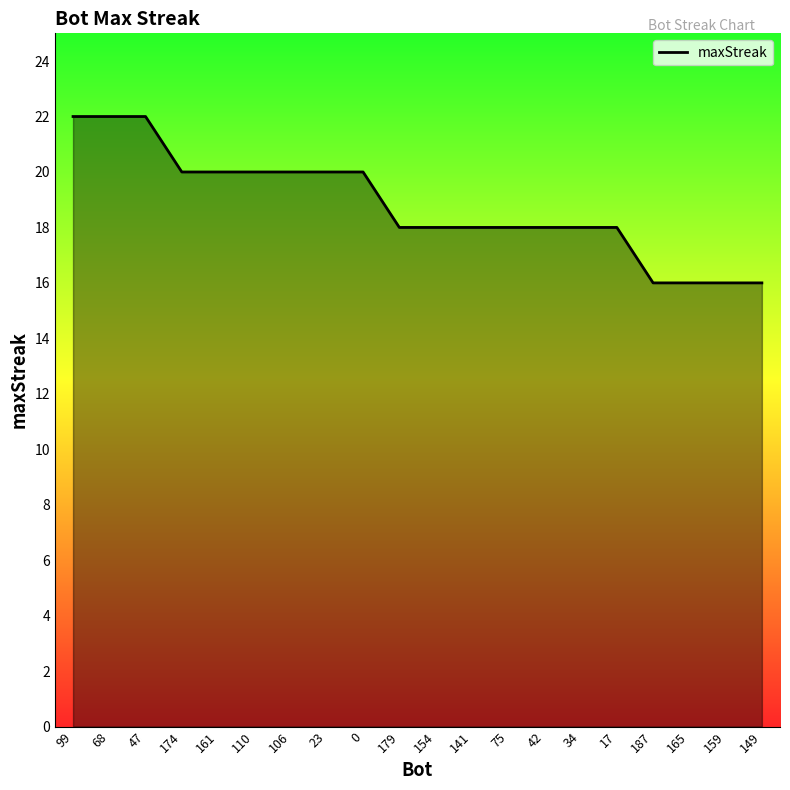

What position from the left is 165?

18